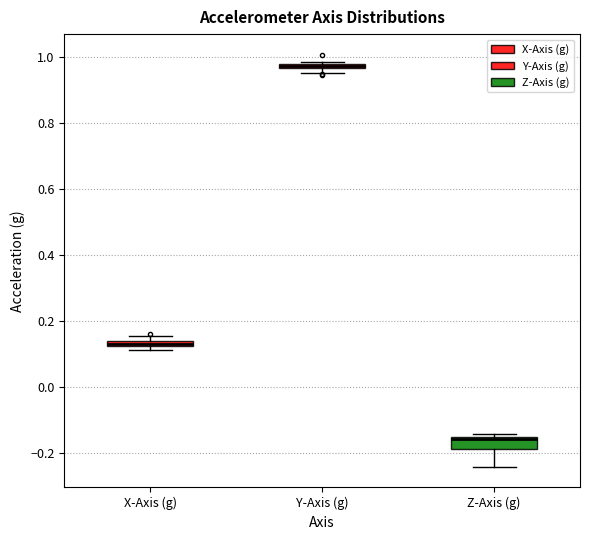

Where does the lower whisker of the box for Z-Axis (g) end on the y-axis? The values are not printed on the chart, so give them approximately, as read against the axis.

-0.24